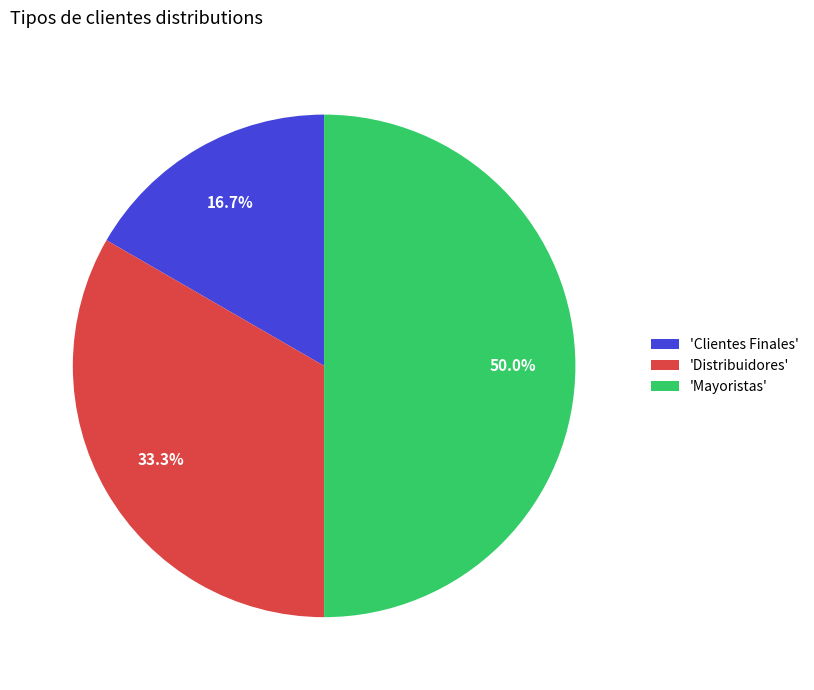

Does 'Distribuidores' account for over 50% of the chart?

No